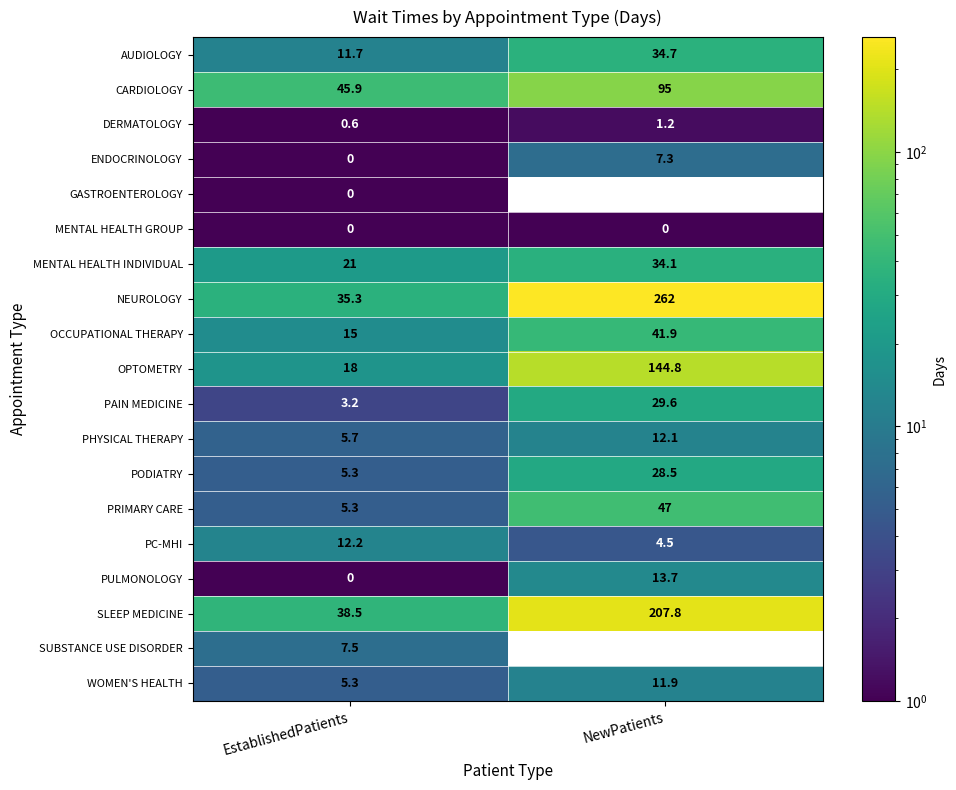

How many values in the MENTAL HEALTH INDIVIDUAL series exceed 34?

1